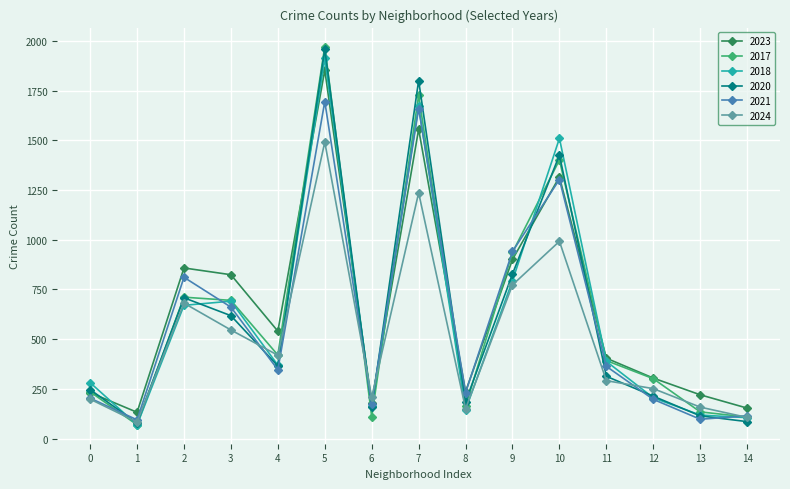

Which series has the largest total across all categories?

2023